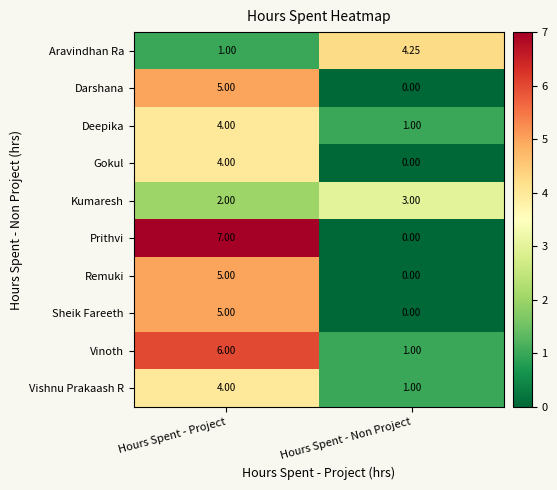

At which label is Sheik Fareeth closest to 2?

Hours Spent - Non Project